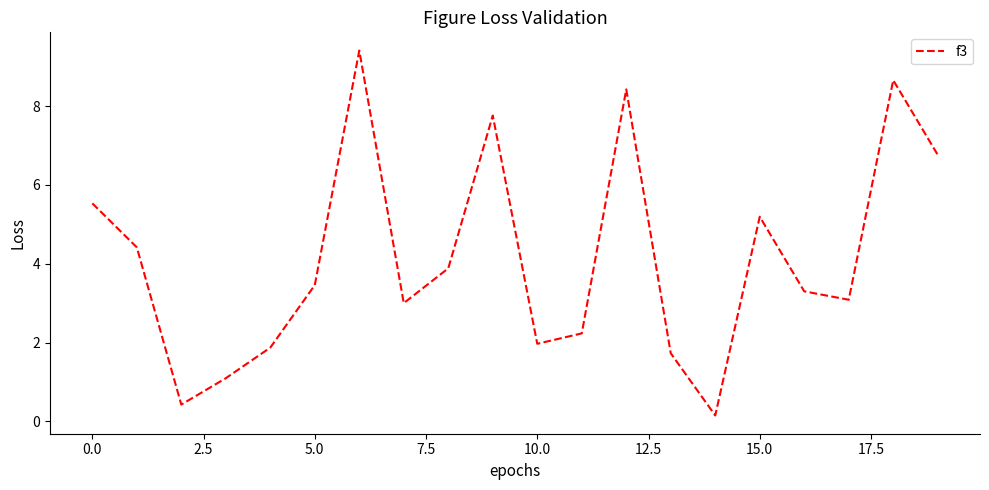

What is the maximum value shown in the chart?

9.4